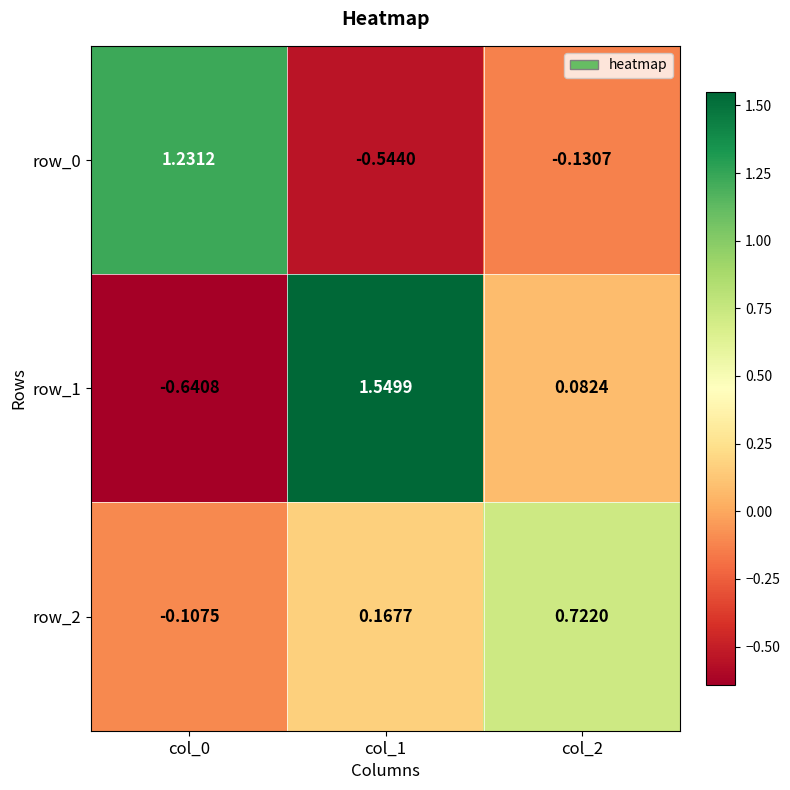

Is the value of row_2 at col_2 greater than the value of row_0 at col_2?

Yes